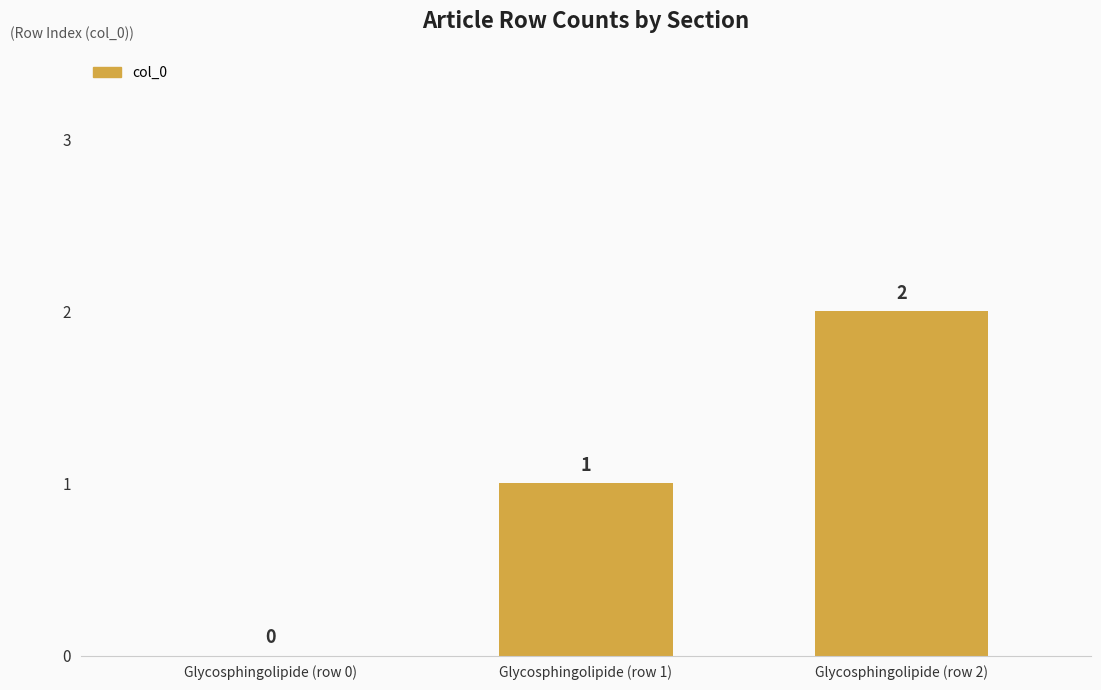

Where is the data nearest to the value 1?

Glycosphingolipide (row 1)